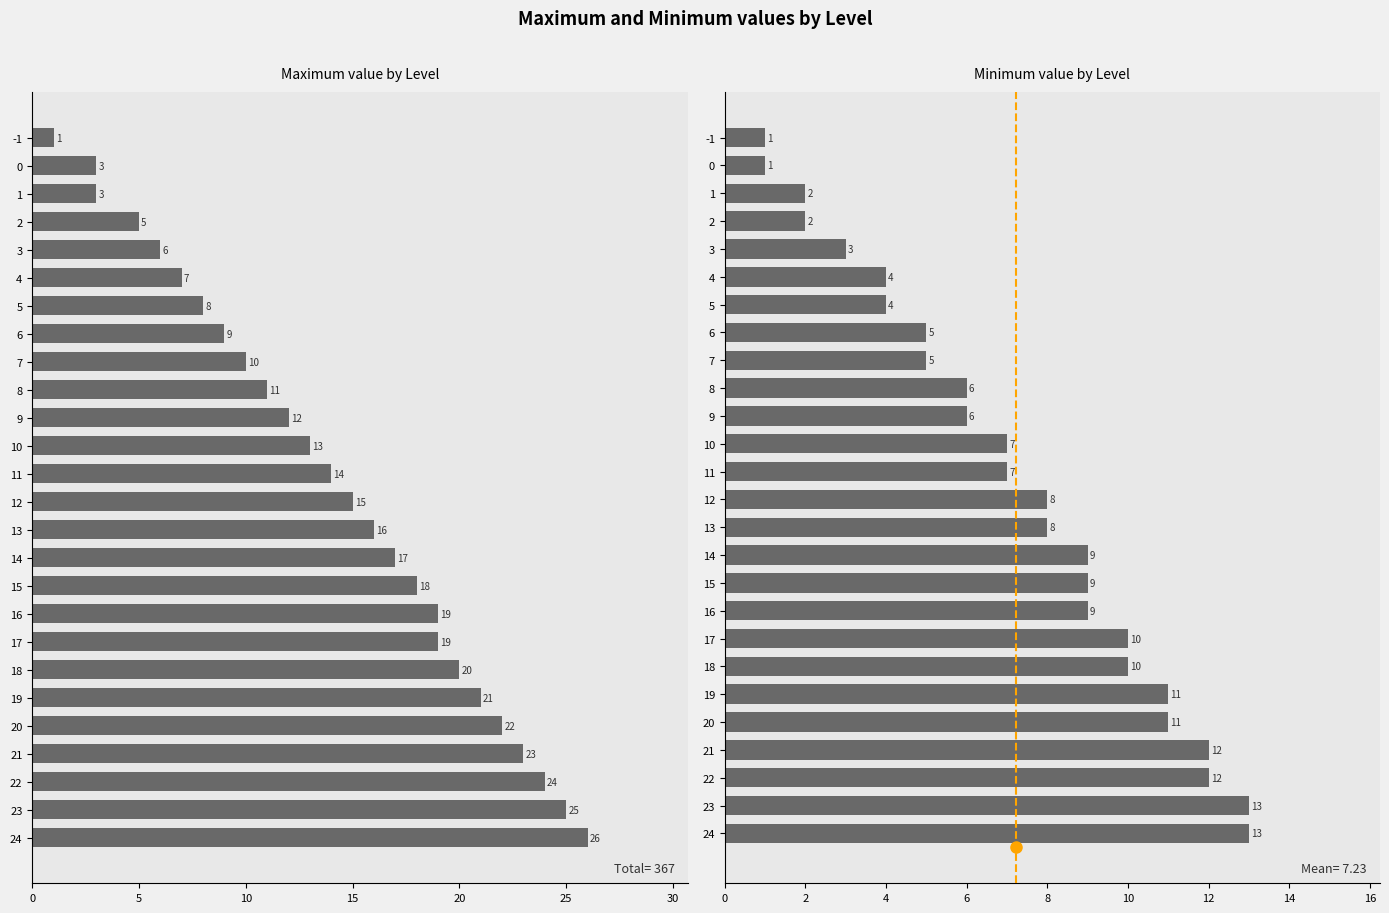

Are the bars horizontal?

Yes